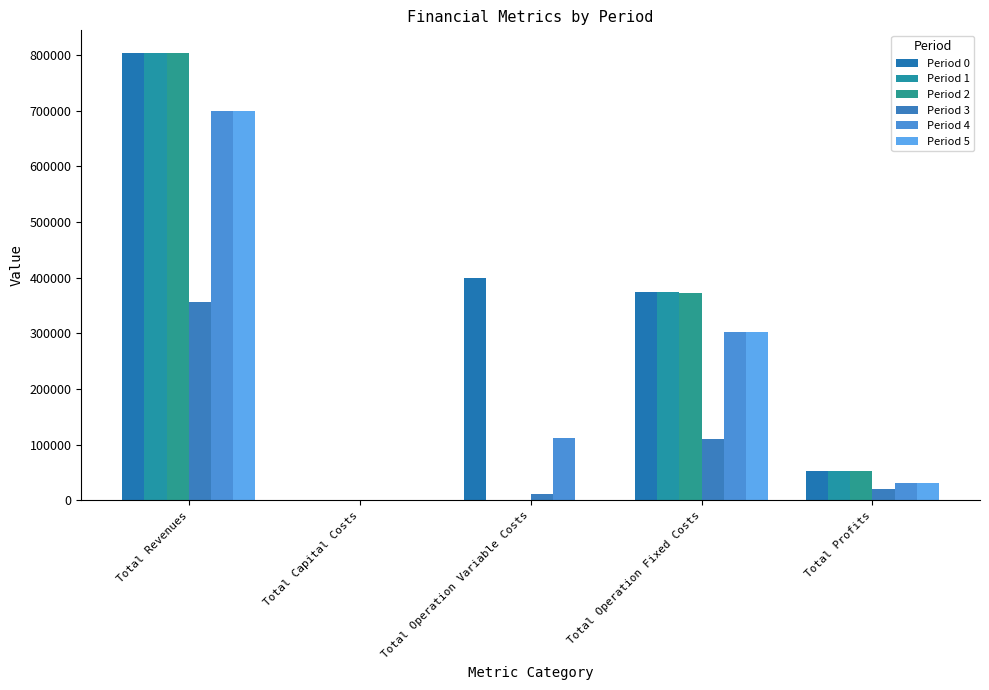

Does the chart contain stacked bars?

No